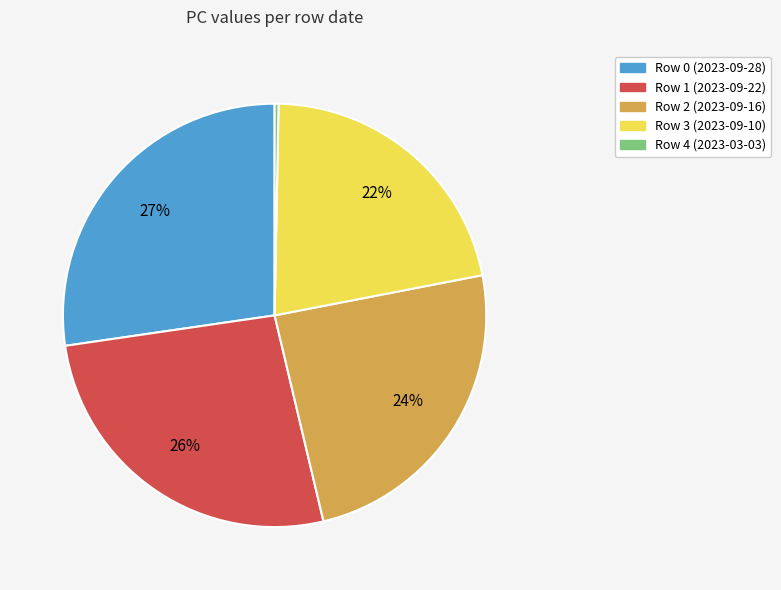

Does any single category account for the majority?

No